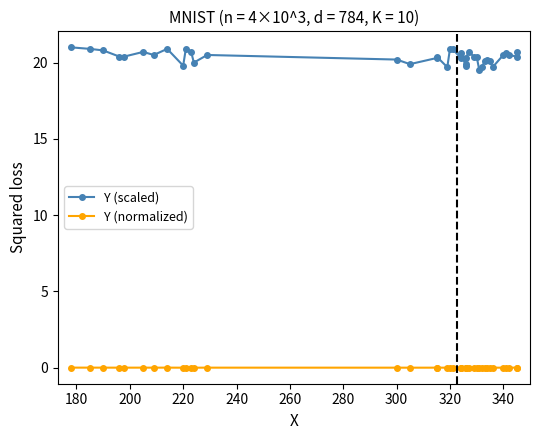

List the series in order of their peak value, lowest first.

Y (normalized), Y (scaled)